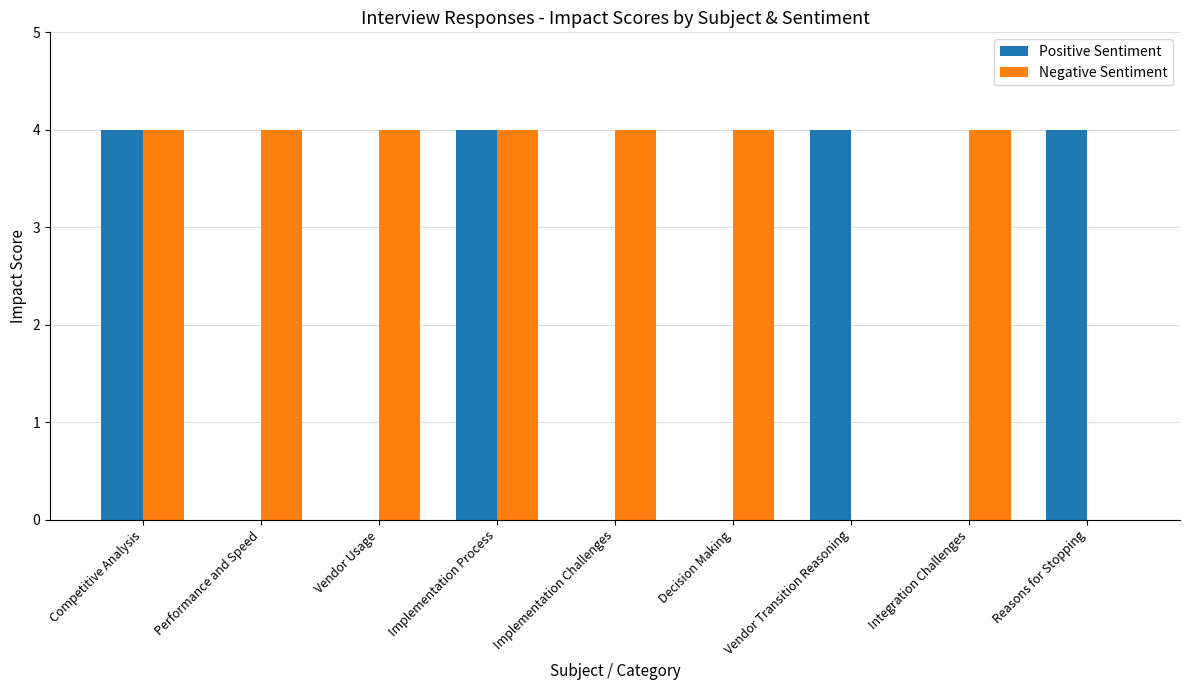

What is the total value across all series at Vendor Usage?

4